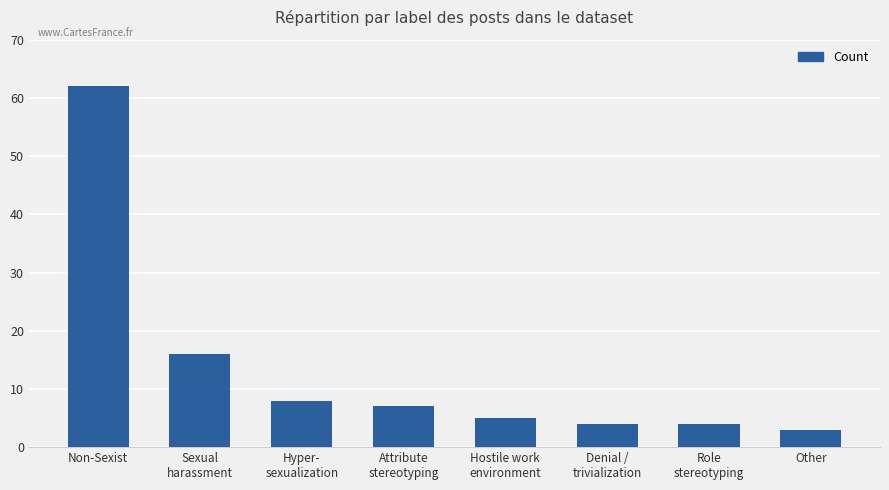

What position from the left is Other?

8